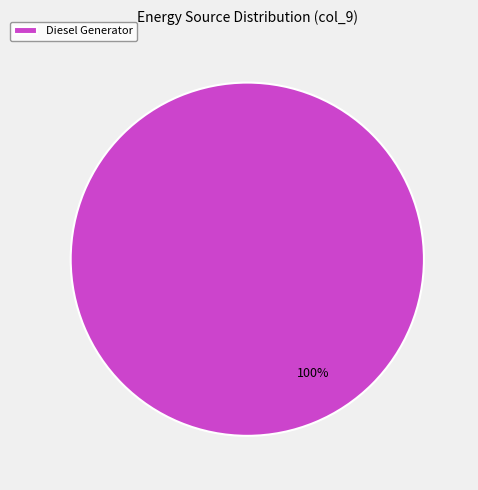

Count the number of slices in the pie.

1